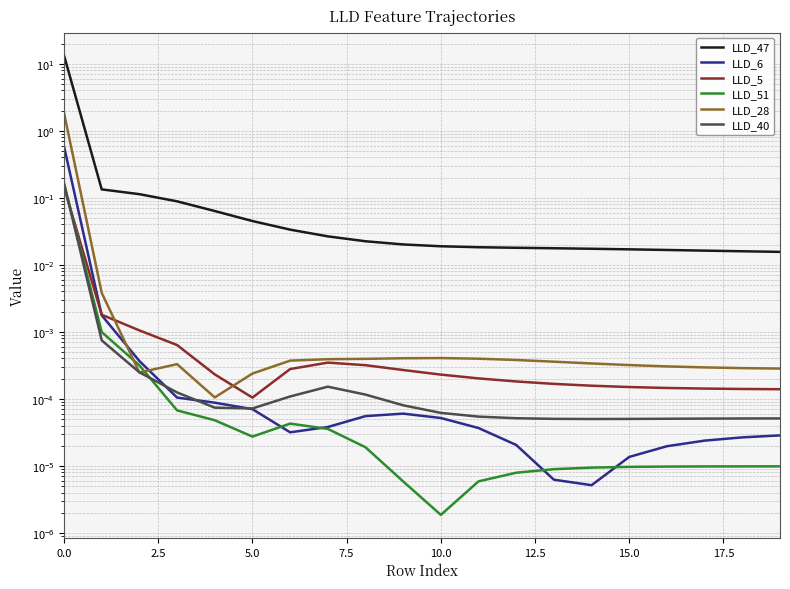

What is the total value across all series at 5.0?

0.1